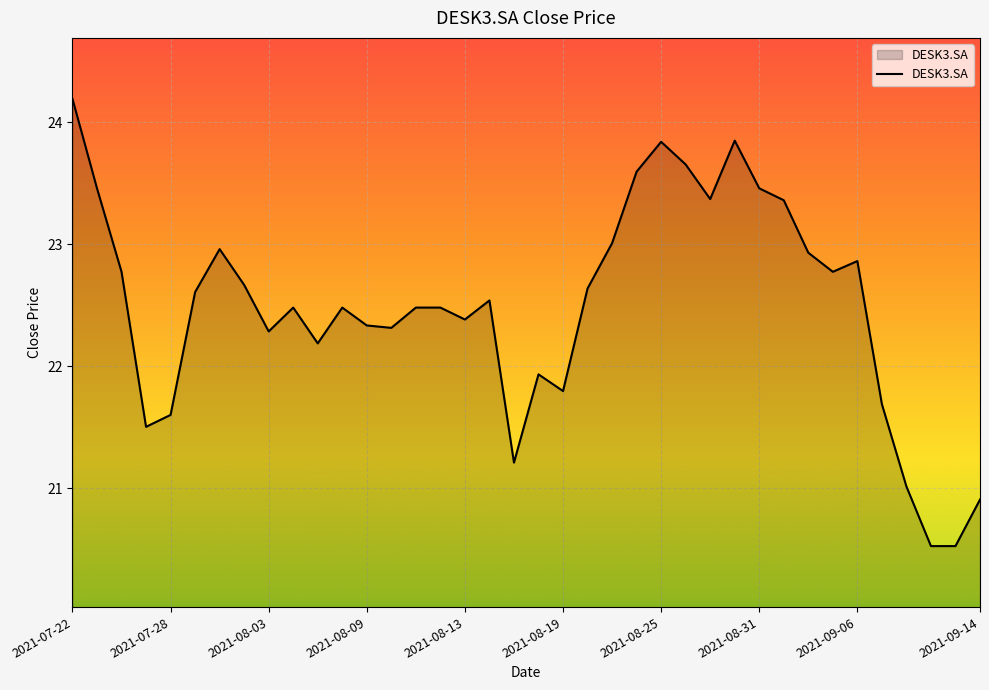

What is the difference between the maximum and second lowest values?

3.7